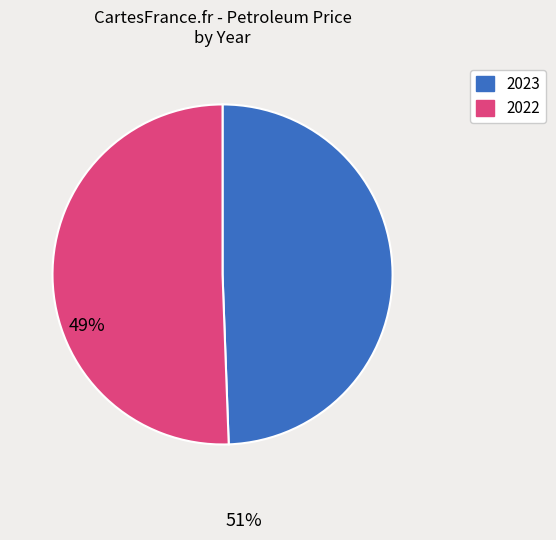

True or false: 2023 accounts for 17% of the total.

False